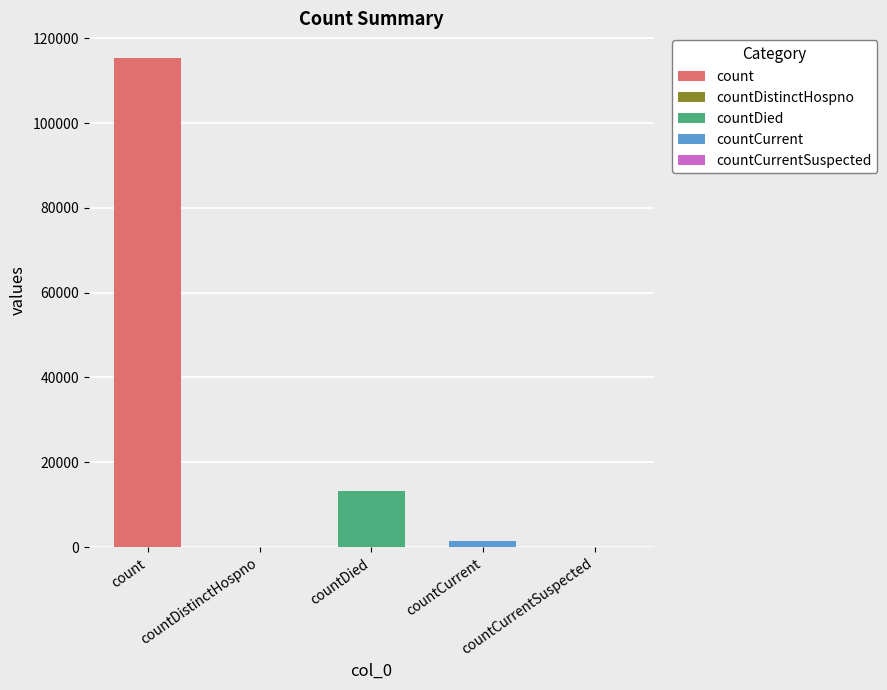

List the labels in order of value, largest first.

count, countDied, countCurrent, countDistinctHospno, countCurrentSuspected